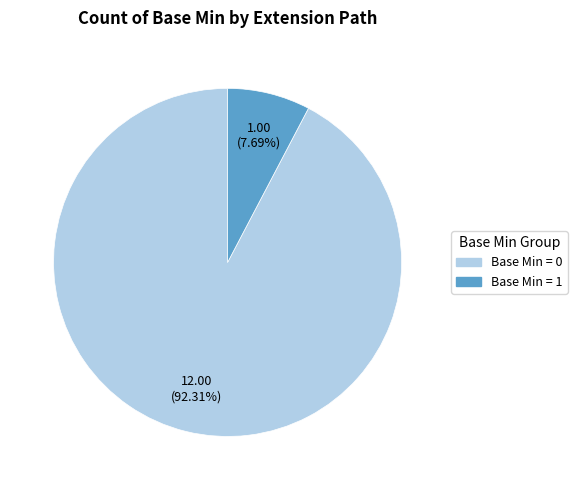

Is there a majority slice in this chart?

Yes